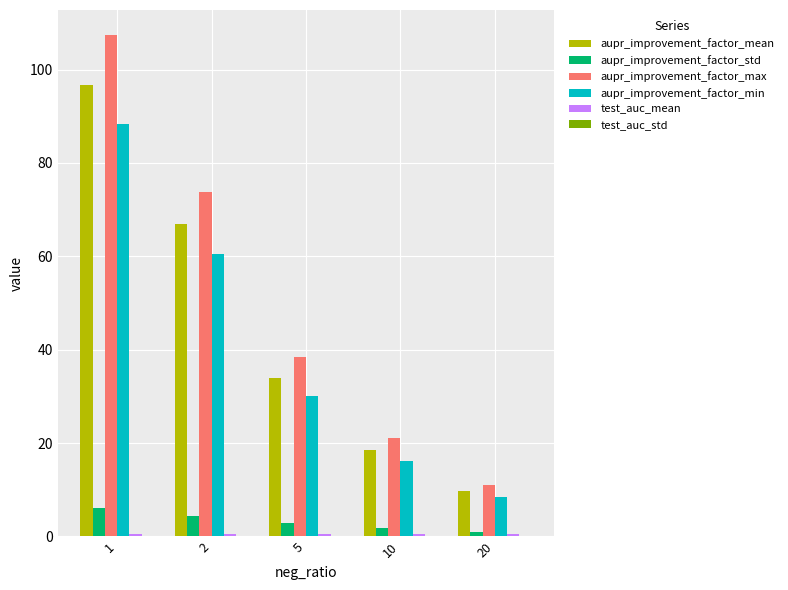

The aupr_improvement_factor_max series shows 15.6 at 20. True or false?

False